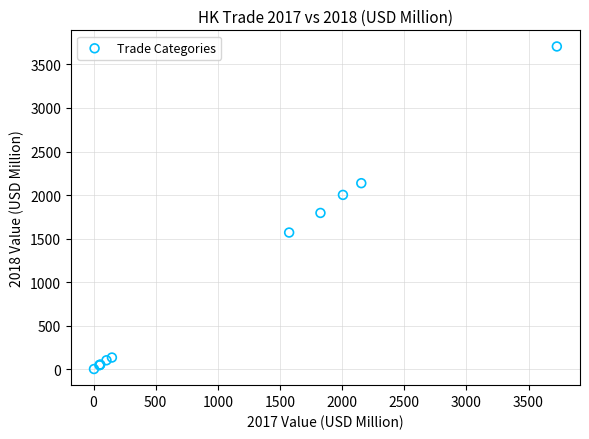

What Y value in the scatter plot is closest to 1854?

1794.8